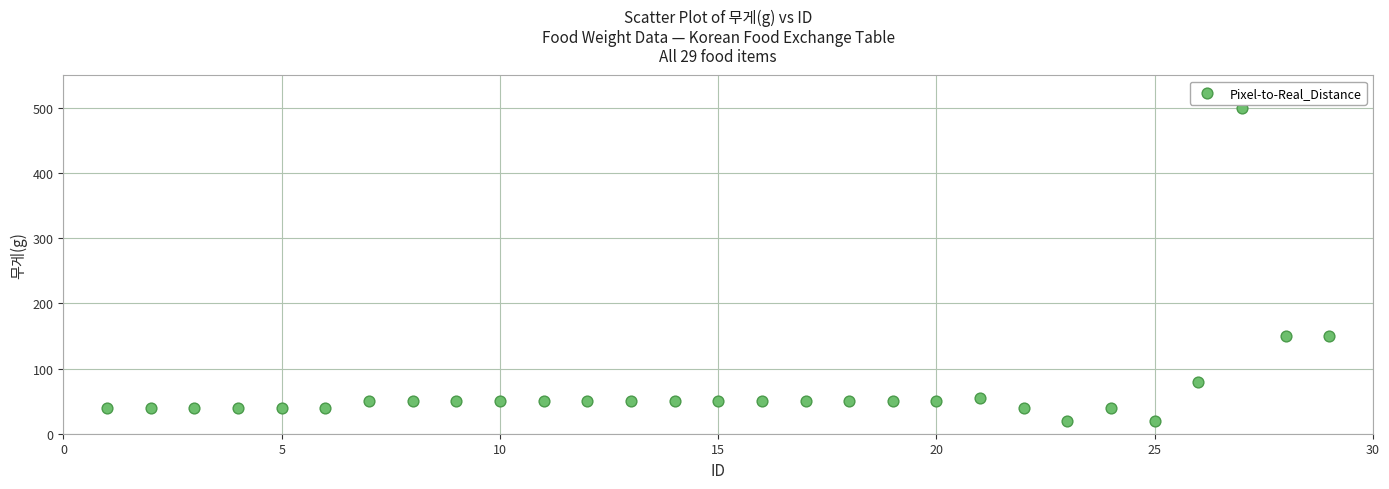

What is the range of X values (max minus min)?

28